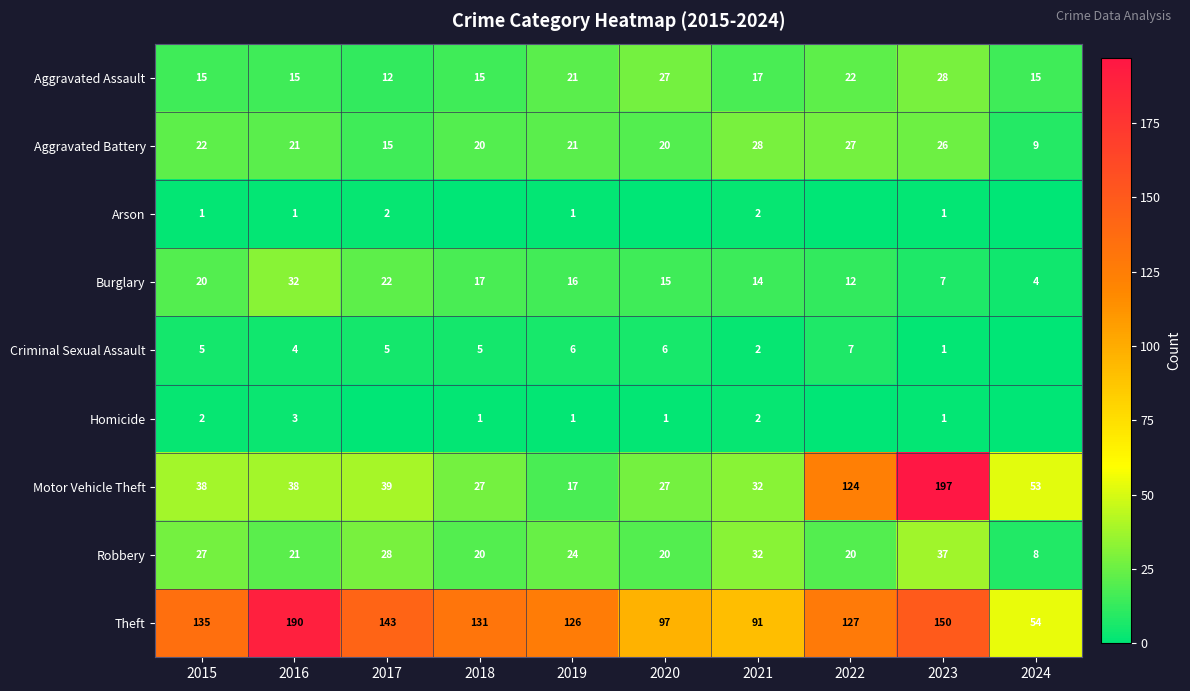

Which series changed the most between 2015 and 2019?

Motor Vehicle Theft